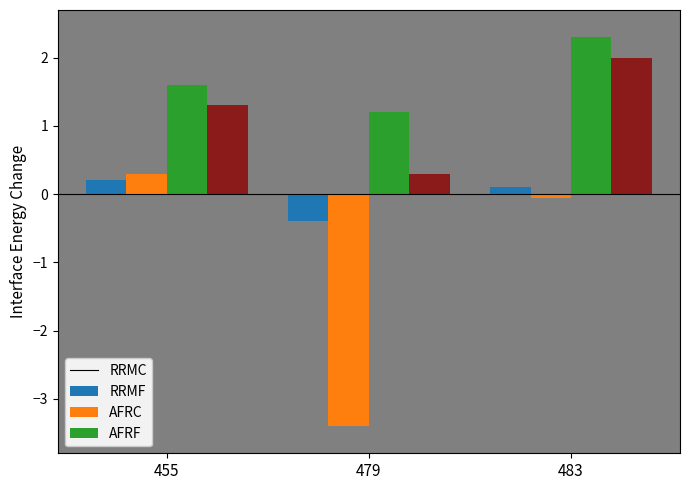

What is the minimum value shown in the chart?

-3.4